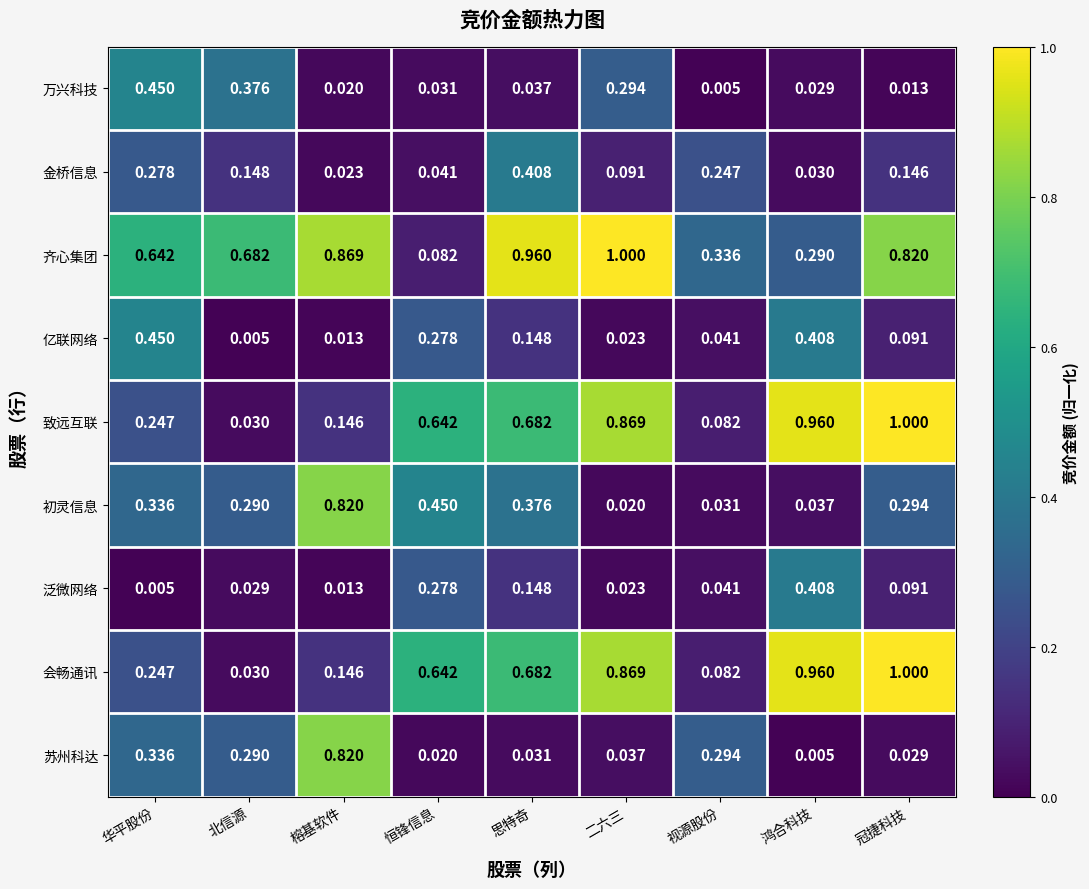

What is the difference between the maximum and minimum values in the 初灵信息 series?

0.8